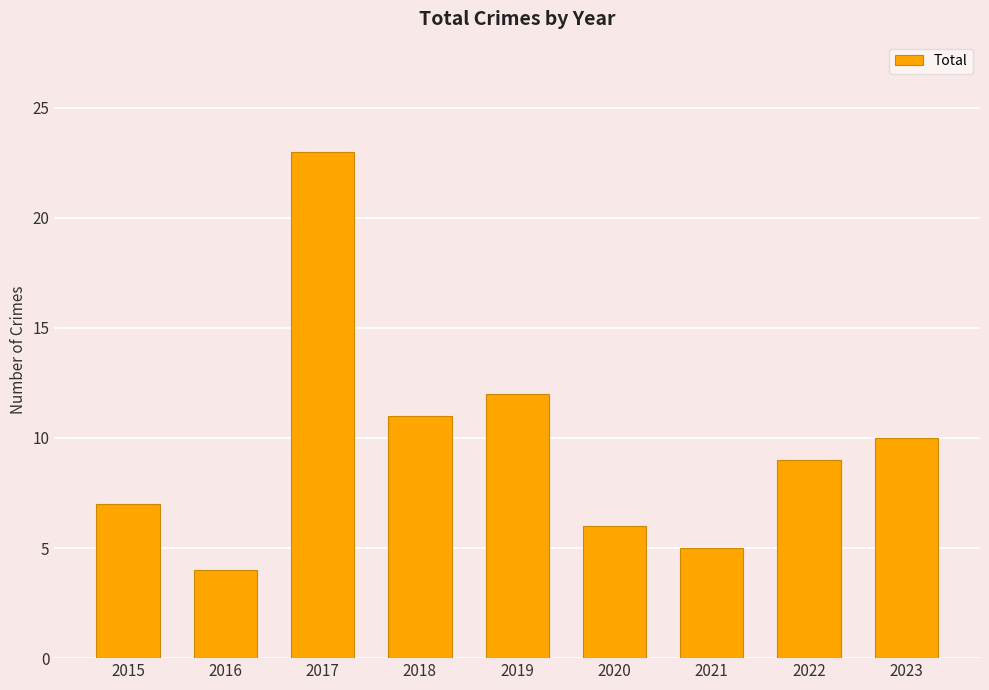

Reading left to right, what are all the values shown in this chart?

7	4	23	11	12	6	5	9	10